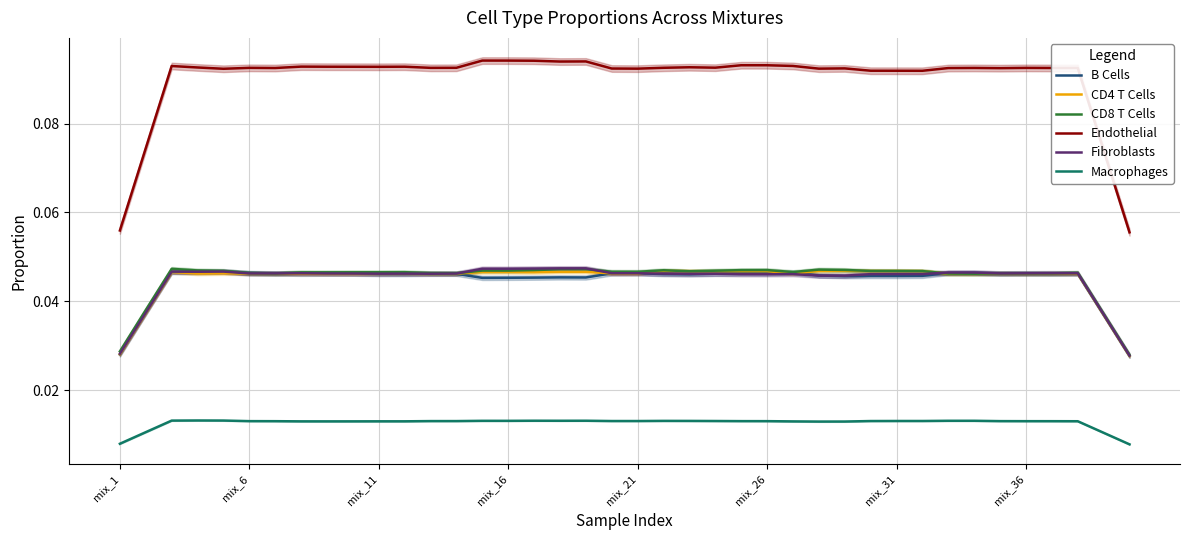

Reading left to right, transcribe all the data shown in this chart.

B Cells: 0.0	0.0	0.0	0.0	0.0	0.0	0.0	0.0	0.0	0.0	0.0	0.0	0.0	0.0	0.0	0.0	0.0	0.0	0.0	0.0	0.0	0.0	0.0	0.0	0.0	0.0	0.0	0.0	0.0	0.0	0.0	0.0	0.0	0.0	0.0	0.0	0.0	0.0	0.0	0.0
CD4 T Cells: 0.0	0.0	0.0	0.0	0.0	0.0	0.0	0.0	0.0	0.0	0.0	0.0	0.0	0.0	0.0	0.0	0.0	0.0	0.0	0.0	0.0	0.0	0.0	0.0	0.0	0.0	0.0	0.0	0.0	0.0	0.0	0.0	0.0	0.0	0.0	0.0	0.0	0.0	0.0	0.0
CD8 T Cells: 0.0	0.0	0.0	0.0	0.0	0.0	0.0	0.0	0.0	0.0	0.0	0.0	0.0	0.0	0.0	0.0	0.0	0.0	0.0	0.0	0.0	0.0	0.0	0.0	0.0	0.0	0.0	0.0	0.0	0.0	0.0	0.0	0.0	0.0	0.0	0.0	0.0	0.0	0.0	0.0
Endothelial: 0.1	0.1	0.1	0.1	0.1	0.1	0.1	0.1	0.1	0.1	0.1	0.1	0.1	0.1	0.1	0.1	0.1	0.1	0.1	0.1	0.1	0.1	0.1	0.1	0.1	0.1	0.1	0.1	0.1	0.1	0.1	0.1	0.1	0.1	0.1	0.1	0.1	0.1	0.1	0.1
Fibroblasts: 0.0	0.0	0.0	0.0	0.0	0.0	0.0	0.0	0.0	0.0	0.0	0.0	0.0	0.0	0.0	0.0	0.0	0.0	0.0	0.0	0.0	0.0	0.0	0.0	0.0	0.0	0.0	0.0	0.0	0.0	0.0	0.0	0.0	0.0	0.0	0.0	0.0	0.0	0.0	0.0
Macrophages: 0.0	0.0	0.0	0.0	0.0	0.0	0.0	0.0	0.0	0.0	0.0	0.0	0.0	0.0	0.0	0.0	0.0	0.0	0.0	0.0	0.0	0.0	0.0	0.0	0.0	0.0	0.0	0.0	0.0	0.0	0.0	0.0	0.0	0.0	0.0	0.0	0.0	0.0	0.0	0.0